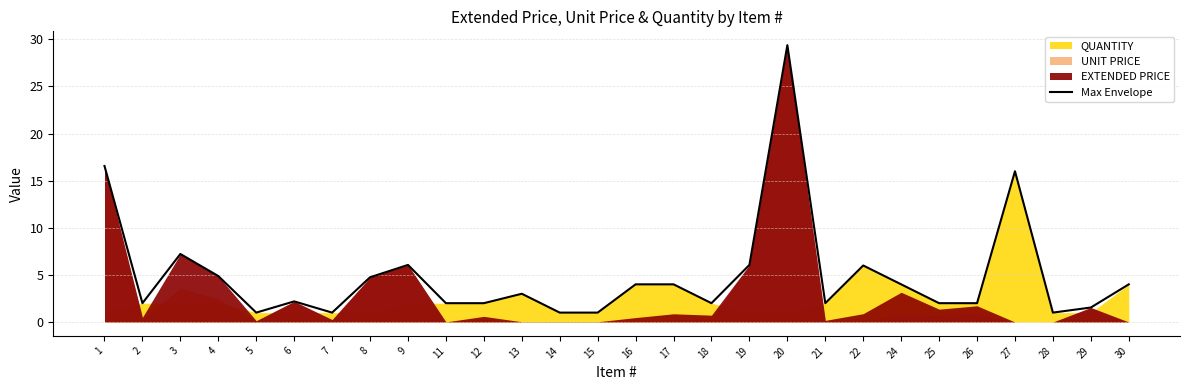

At which category does the data reach its first local valley?

2